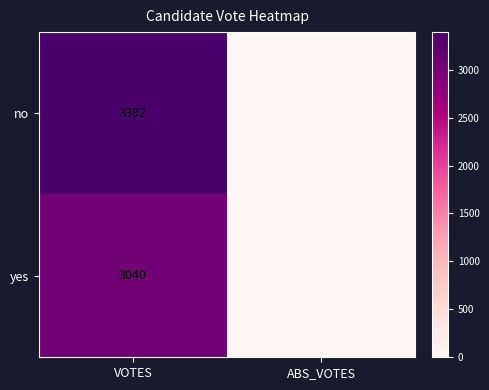

Reading right to left, what are all the values shown in this chart?

no: 0	3392
yes: 0	3040